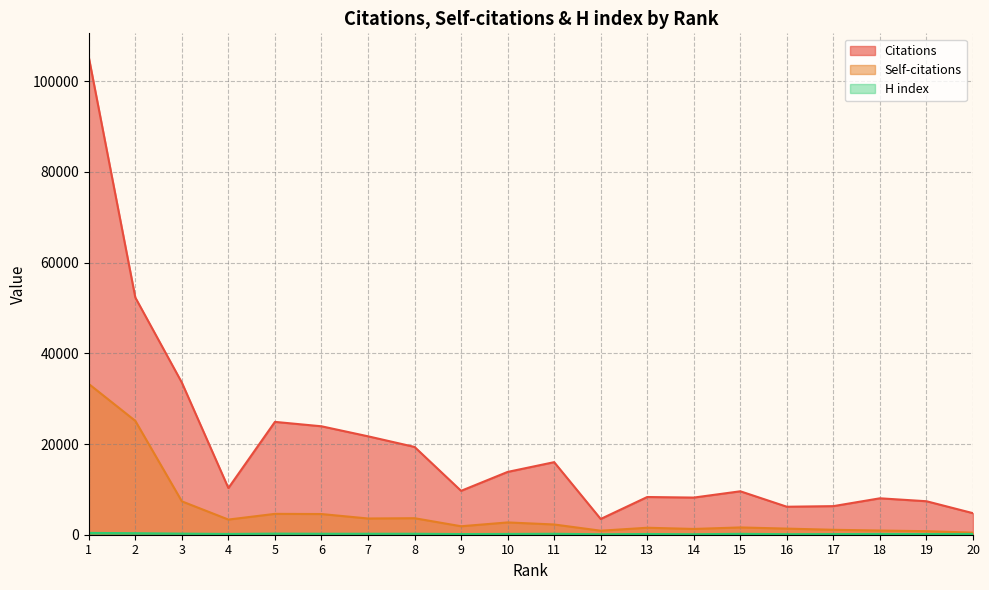

What value does the Citations series have at 8, to the nearest 100?

19400